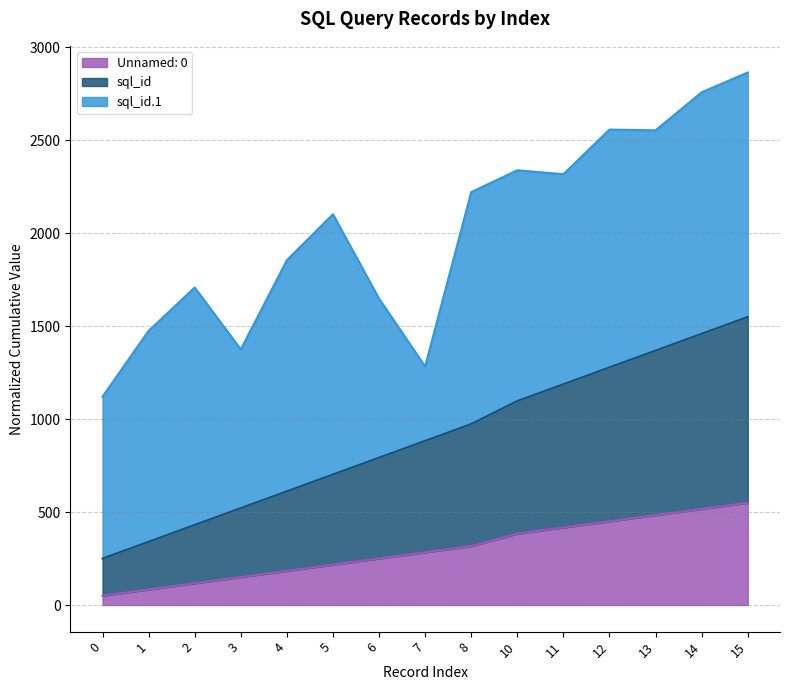

What is the total value across all series at 12?

2558.0